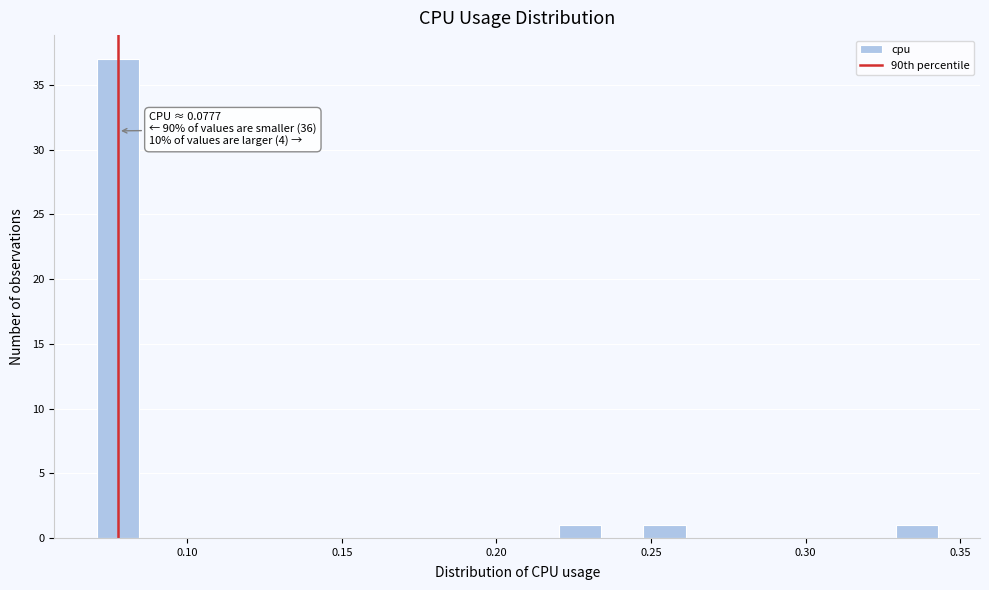

Around what value on the x-axis is the tallest bar? Give the approximate position of its centre, as read against the axis.

0.075